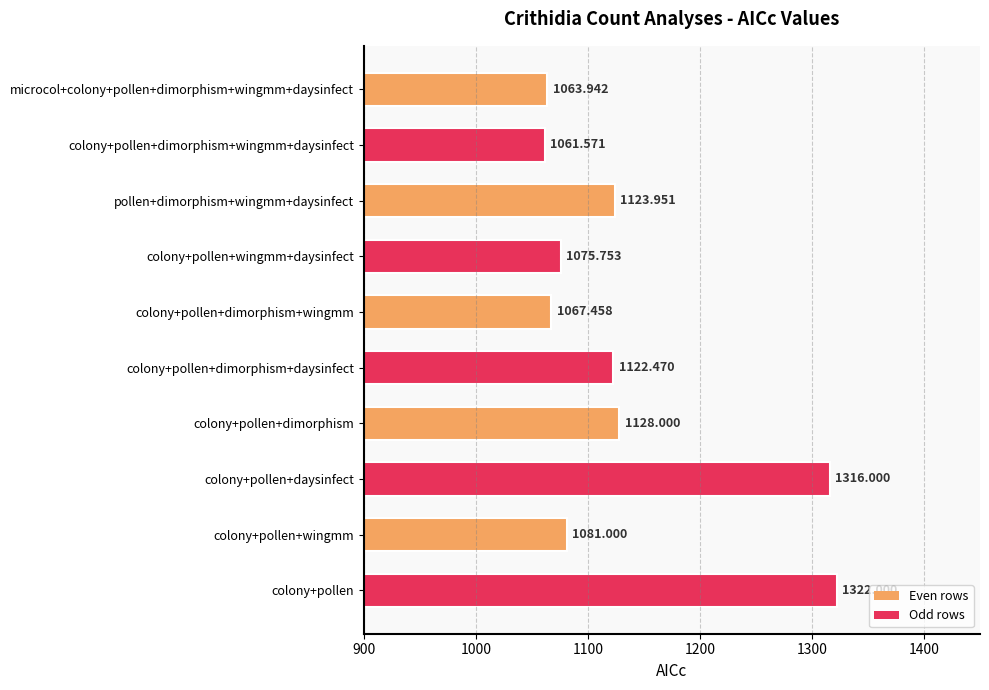

Approximately how many times larger is the value at colony+pollen compared to colony+pollen+dimorphism?

1.2